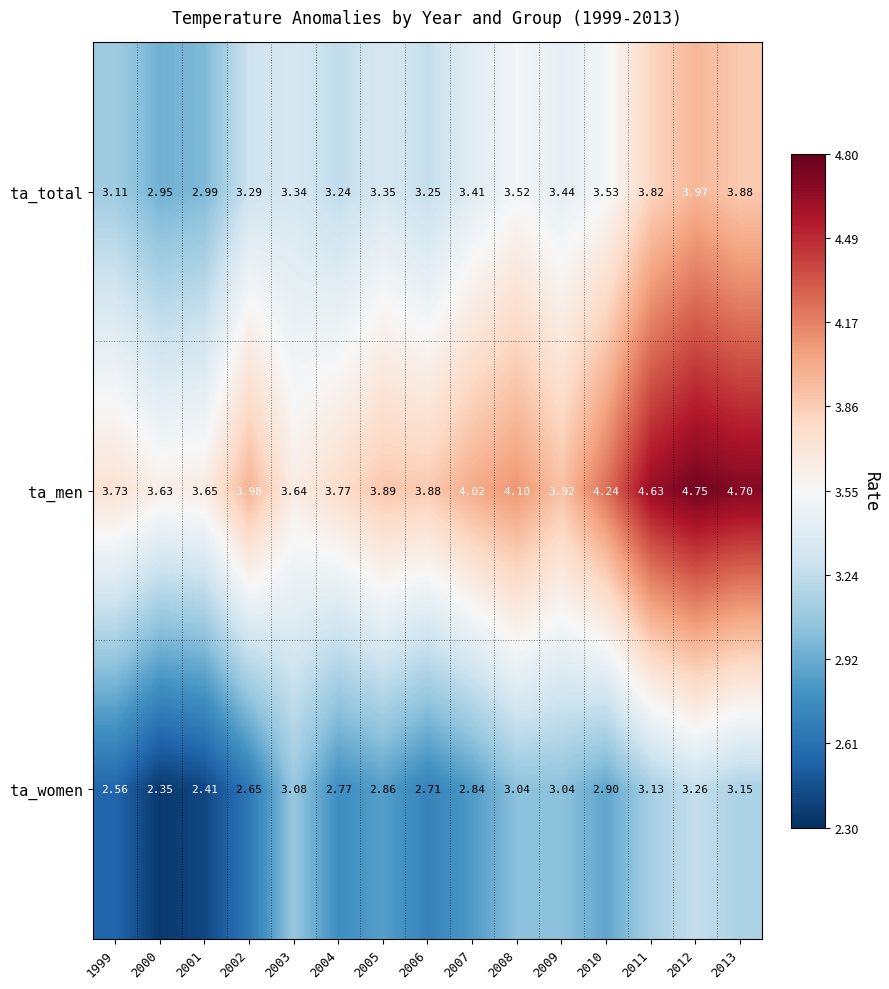

Rank the series by their maximum value, from lowest to highest.

ta_women, ta_total, ta_men